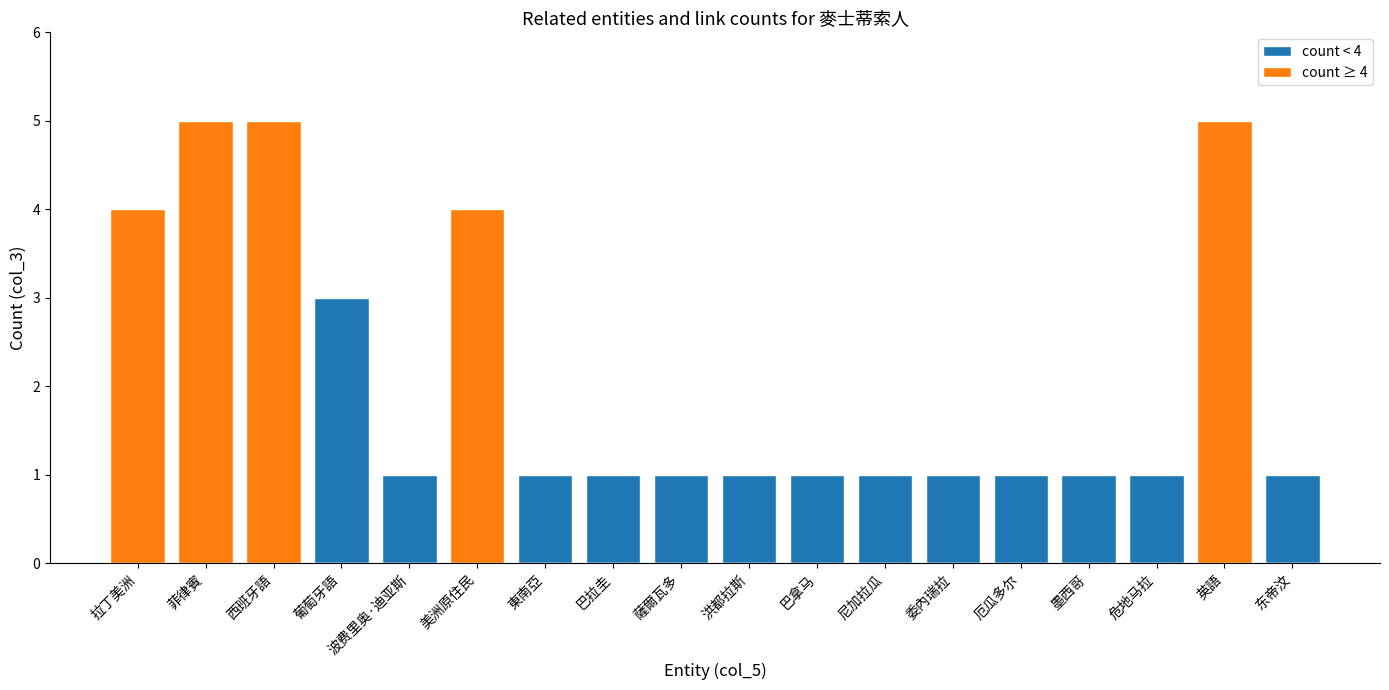

Which series changed the most between 東南亞 and 委內瑞拉?

count < 4